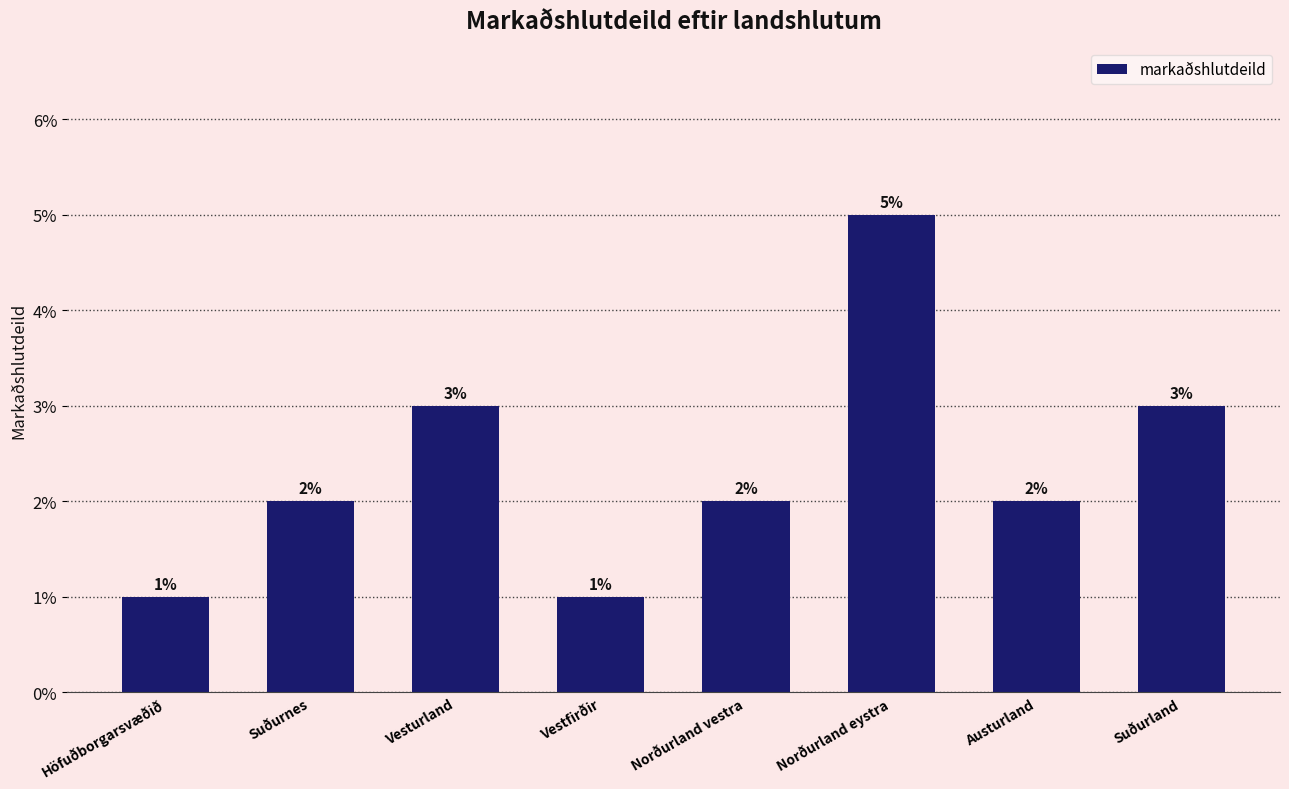

What is the label of the 7th bar from the left?

Austurland